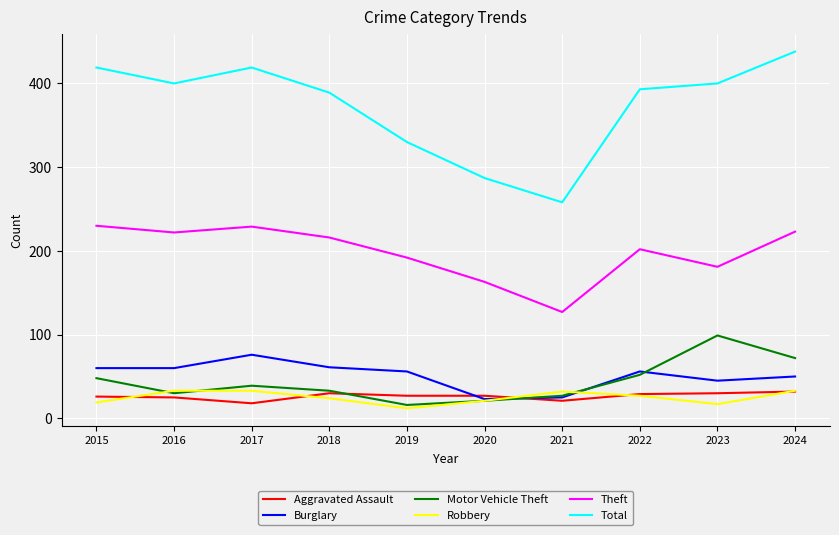

Count the Total values in the range 330 to 419.

7